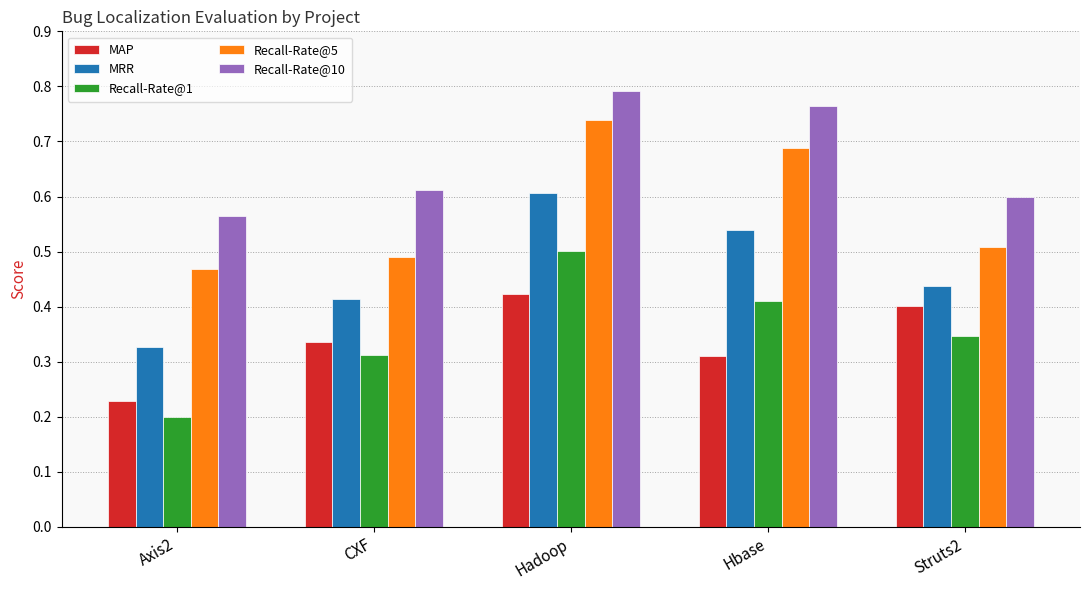

Which series changed the most between Axis2 and Struts2?

MAP